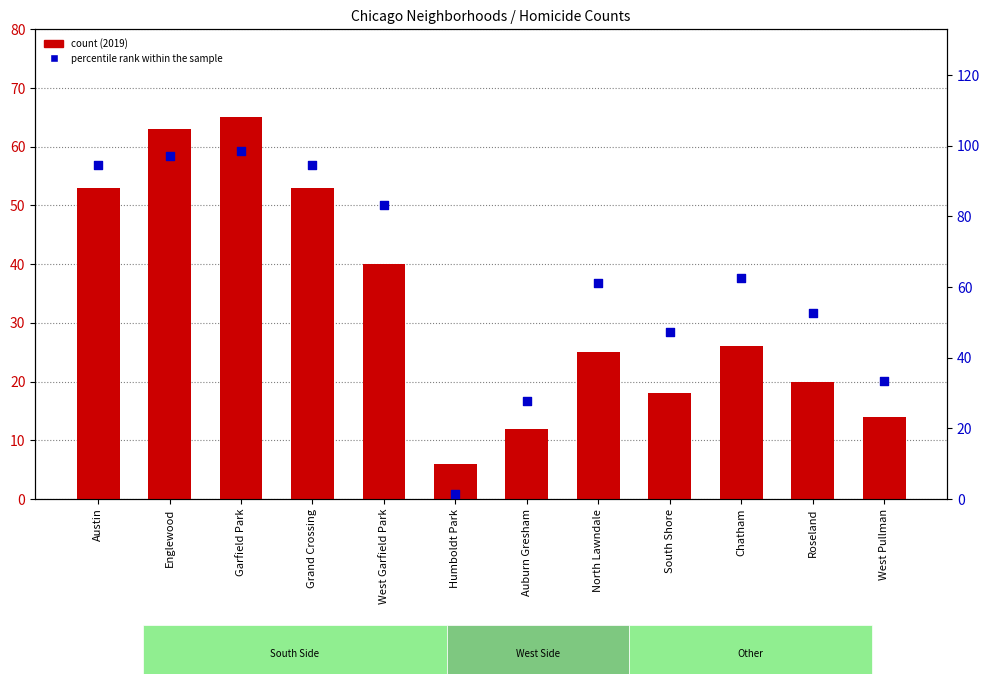

What is the ratio of the value at Chatham to the value at South Shore?

1.3